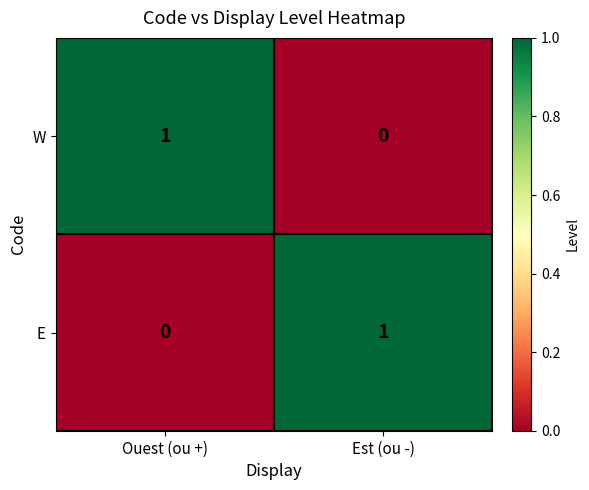

At which label is W closest to 0?

Est (ou -)